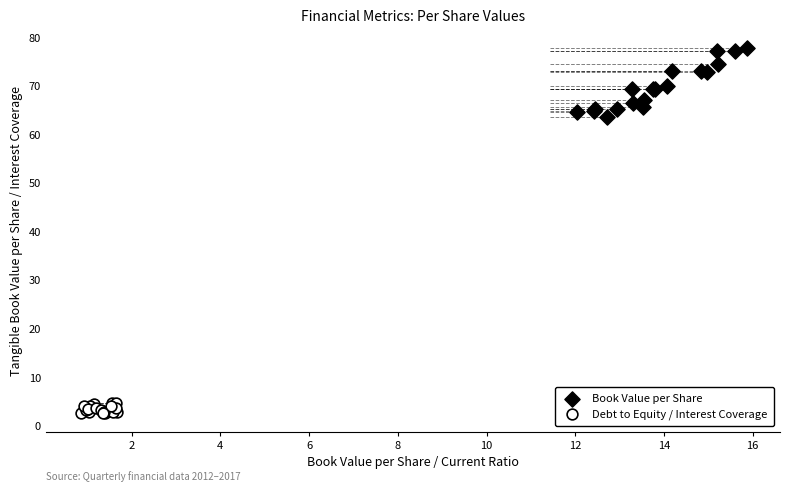

What are all the series names shown in the legend?

Book Value per Share, Debt to Equity / Interest Coverage